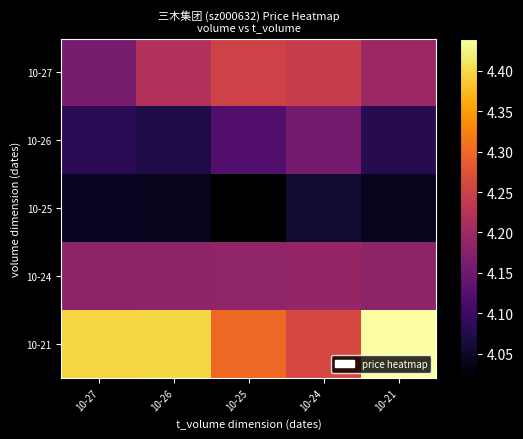

At 10-21, list the series in order from largest to smallest.

10-21, 10-27, 10-24, 10-26, 10-25